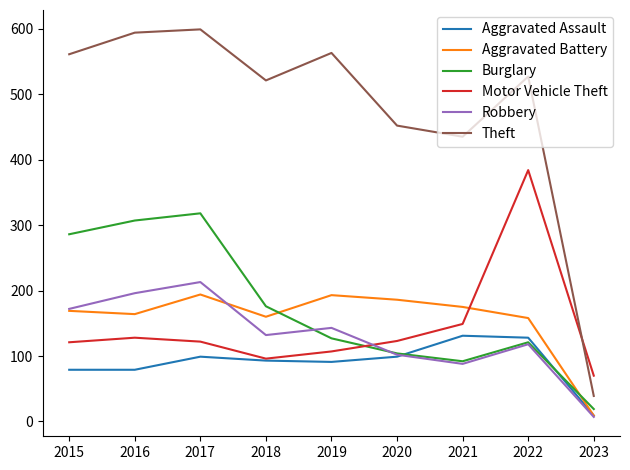

At which label is Motor Vehicle Theft closest to 227?

2021